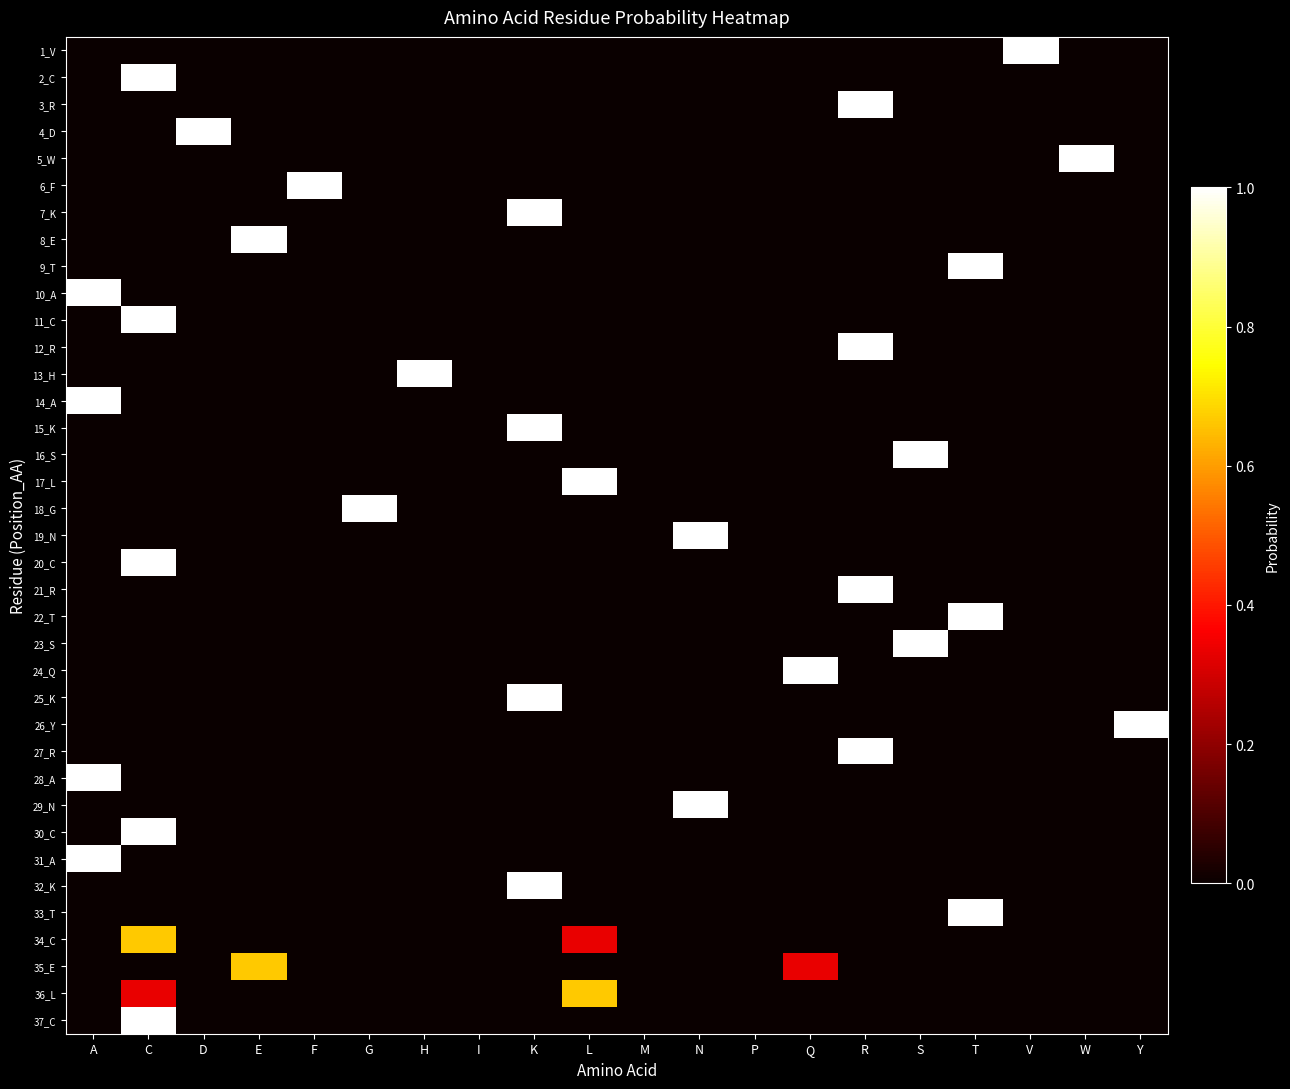

Reading left to right, extract all data points from this chart.

1_V: A=0.0	C=0.0	D=0.0	E=0.0	F=0.0	G=0.0	H=0.0	I=0.0	K=0.0	L=0.0	M=0.0	N=0.0	P=0.0	Q=0.0	R=0.0	S=0.0	T=0.0	V=1.0	W=0.0	Y=0.0
2_C: A=0.0	C=1.0	D=0.0	E=0.0	F=0.0	G=0.0	H=0.0	I=0.0	K=0.0	L=0.0	M=0.0	N=0.0	P=0.0	Q=0.0	R=0.0	S=0.0	T=0.0	V=0.0	W=0.0	Y=0.0
3_R: A=0.0	C=0.0	D=0.0	E=0.0	F=0.0	G=0.0	H=0.0	I=0.0	K=0.0	L=0.0	M=0.0	N=0.0	P=0.0	Q=0.0	R=1.0	S=0.0	T=0.0	V=0.0	W=0.0	Y=0.0
4_D: A=0.0	C=0.0	D=1.0	E=0.0	F=0.0	G=0.0	H=0.0	I=0.0	K=0.0	L=0.0	M=0.0	N=0.0	P=0.0	Q=0.0	R=0.0	S=0.0	T=0.0	V=0.0	W=0.0	Y=0.0
5_W: A=0.0	C=0.0	D=0.0	E=0.0	F=0.0	G=0.0	H=0.0	I=0.0	K=0.0	L=0.0	M=0.0	N=0.0	P=0.0	Q=0.0	R=0.0	S=0.0	T=0.0	V=0.0	W=1.0	Y=0.0
6_F: A=0.0	C=0.0	D=0.0	E=0.0	F=1.0	G=0.0	H=0.0	I=0.0	K=0.0	L=0.0	M=0.0	N=0.0	P=0.0	Q=0.0	R=0.0	S=0.0	T=0.0	V=0.0	W=0.0	Y=0.0
7_K: A=0.0	C=0.0	D=0.0	E=0.0	F=0.0	G=0.0	H=0.0	I=0.0	K=1.0	L=0.0	M=0.0	N=0.0	P=0.0	Q=0.0	R=0.0	S=0.0	T=0.0	V=0.0	W=0.0	Y=0.0
8_E: A=0.0	C=0.0	D=0.0	E=1.0	F=0.0	G=0.0	H=0.0	I=0.0	K=0.0	L=0.0	M=0.0	N=0.0	P=0.0	Q=0.0	R=0.0	S=0.0	T=0.0	V=0.0	W=0.0	Y=0.0
9_T: A=0.0	C=0.0	D=0.0	E=0.0	F=0.0	G=0.0	H=0.0	I=0.0	K=0.0	L=0.0	M=0.0	N=0.0	P=0.0	Q=0.0	R=0.0	S=0.0	T=1.0	V=0.0	W=0.0	Y=0.0
10_A: A=1.0	C=0.0	D=0.0	E=0.0	F=0.0	G=0.0	H=0.0	I=0.0	K=0.0	L=0.0	M=0.0	N=0.0	P=0.0	Q=0.0	R=0.0	S=0.0	T=0.0	V=0.0	W=0.0	Y=0.0
11_C: A=0.0	C=1.0	D=0.0	E=0.0	F=0.0	G=0.0	H=0.0	I=0.0	K=0.0	L=0.0	M=0.0	N=0.0	P=0.0	Q=0.0	R=0.0	S=0.0	T=0.0	V=0.0	W=0.0	Y=0.0
12_R: A=0.0	C=0.0	D=0.0	E=0.0	F=0.0	G=0.0	H=0.0	I=0.0	K=0.0	L=0.0	M=0.0	N=0.0	P=0.0	Q=0.0	R=1.0	S=0.0	T=0.0	V=0.0	W=0.0	Y=0.0
13_H: A=0.0	C=0.0	D=0.0	E=0.0	F=0.0	G=0.0	H=1.0	I=0.0	K=0.0	L=0.0	M=0.0	N=0.0	P=0.0	Q=0.0	R=0.0	S=0.0	T=0.0	V=0.0	W=0.0	Y=0.0
14_A: A=1.0	C=0.0	D=0.0	E=0.0	F=0.0	G=0.0	H=0.0	I=0.0	K=0.0	L=0.0	M=0.0	N=0.0	P=0.0	Q=0.0	R=0.0	S=0.0	T=0.0	V=0.0	W=0.0	Y=0.0
15_K: A=0.0	C=0.0	D=0.0	E=0.0	F=0.0	G=0.0	H=0.0	I=0.0	K=1.0	L=0.0	M=0.0	N=0.0	P=0.0	Q=0.0	R=0.0	S=0.0	T=0.0	V=0.0	W=0.0	Y=0.0
16_S: A=0.0	C=0.0	D=0.0	E=0.0	F=0.0	G=0.0	H=0.0	I=0.0	K=0.0	L=0.0	M=0.0	N=0.0	P=0.0	Q=0.0	R=0.0	S=1.0	T=0.0	V=0.0	W=0.0	Y=0.0
17_L: A=0.0	C=0.0	D=0.0	E=0.0	F=0.0	G=0.0	H=0.0	I=0.0	K=0.0	L=1.0	M=0.0	N=0.0	P=0.0	Q=0.0	R=0.0	S=0.0	T=0.0	V=0.0	W=0.0	Y=0.0
18_G: A=0.0	C=0.0	D=0.0	E=0.0	F=0.0	G=1.0	H=0.0	I=0.0	K=0.0	L=0.0	M=0.0	N=0.0	P=0.0	Q=0.0	R=0.0	S=0.0	T=0.0	V=0.0	W=0.0	Y=0.0
19_N: A=0.0	C=0.0	D=0.0	E=0.0	F=0.0	G=0.0	H=0.0	I=0.0	K=0.0	L=0.0	M=0.0	N=1.0	P=0.0	Q=0.0	R=0.0	S=0.0	T=0.0	V=0.0	W=0.0	Y=0.0
20_C: A=0.0	C=1.0	D=0.0	E=0.0	F=0.0	G=0.0	H=0.0	I=0.0	K=0.0	L=0.0	M=0.0	N=0.0	P=0.0	Q=0.0	R=0.0	S=0.0	T=0.0	V=0.0	W=0.0	Y=0.0
21_R: A=0.0	C=0.0	D=0.0	E=0.0	F=0.0	G=0.0	H=0.0	I=0.0	K=0.0	L=0.0	M=0.0	N=0.0	P=0.0	Q=0.0	R=1.0	S=0.0	T=0.0	V=0.0	W=0.0	Y=0.0
22_T: A=0.0	C=0.0	D=0.0	E=0.0	F=0.0	G=0.0	H=0.0	I=0.0	K=0.0	L=0.0	M=0.0	N=0.0	P=0.0	Q=0.0	R=0.0	S=0.0	T=1.0	V=0.0	W=0.0	Y=0.0
23_S: A=0.0	C=0.0	D=0.0	E=0.0	F=0.0	G=0.0	H=0.0	I=0.0	K=0.0	L=0.0	M=0.0	N=0.0	P=0.0	Q=0.0	R=0.0	S=1.0	T=0.0	V=0.0	W=0.0	Y=0.0
24_Q: A=0.0	C=0.0	D=0.0	E=0.0	F=0.0	G=0.0	H=0.0	I=0.0	K=0.0	L=0.0	M=0.0	N=0.0	P=0.0	Q=1.0	R=0.0	S=0.0	T=0.0	V=0.0	W=0.0	Y=0.0
25_K: A=0.0	C=0.0	D=0.0	E=0.0	F=0.0	G=0.0	H=0.0	I=0.0	K=1.0	L=0.0	M=0.0	N=0.0	P=0.0	Q=0.0	R=0.0	S=0.0	T=0.0	V=0.0	W=0.0	Y=0.0
26_Y: A=0.0	C=0.0	D=0.0	E=0.0	F=0.0	G=0.0	H=0.0	I=0.0	K=0.0	L=0.0	M=0.0	N=0.0	P=0.0	Q=0.0	R=0.0	S=0.0	T=0.0	V=0.0	W=0.0	Y=1.0
27_R: A=0.0	C=0.0	D=0.0	E=0.0	F=0.0	G=0.0	H=0.0	I=0.0	K=0.0	L=0.0	M=0.0	N=0.0	P=0.0	Q=0.0	R=1.0	S=0.0	T=0.0	V=0.0	W=0.0	Y=0.0
28_A: A=1.0	C=0.0	D=0.0	E=0.0	F=0.0	G=0.0	H=0.0	I=0.0	K=0.0	L=0.0	M=0.0	N=0.0	P=0.0	Q=0.0	R=0.0	S=0.0	T=0.0	V=0.0	W=0.0	Y=0.0
29_N: A=0.0	C=0.0	D=0.0	E=0.0	F=0.0	G=0.0	H=0.0	I=0.0	K=0.0	L=0.0	M=0.0	N=1.0	P=0.0	Q=0.0	R=0.0	S=0.0	T=0.0	V=0.0	W=0.0	Y=0.0
30_C: A=0.0	C=1.0	D=0.0	E=0.0	F=0.0	G=0.0	H=0.0	I=0.0	K=0.0	L=0.0	M=0.0	N=0.0	P=0.0	Q=0.0	R=0.0	S=0.0	T=0.0	V=0.0	W=0.0	Y=0.0
31_A: A=1.0	C=0.0	D=0.0	E=0.0	F=0.0	G=0.0	H=0.0	I=0.0	K=0.0	L=0.0	M=0.0	N=0.0	P=0.0	Q=0.0	R=0.0	S=0.0	T=0.0	V=0.0	W=0.0	Y=0.0
32_K: A=0.0	C=0.0	D=0.0	E=0.0	F=0.0	G=0.0	H=0.0	I=0.0	K=1.0	L=0.0	M=0.0	N=0.0	P=0.0	Q=0.0	R=0.0	S=0.0	T=0.0	V=0.0	W=0.0	Y=0.0
33_T: A=0.0	C=0.0	D=0.0	E=0.0	F=0.0	G=0.0	H=0.0	I=0.0	K=0.0	L=0.0	M=0.0	N=0.0	P=0.0	Q=0.0	R=0.0	S=0.0	T=1.0	V=0.0	W=0.0	Y=0.0
34_C: A=0.0	C=0.7	D=0.0	E=0.0	F=0.0	G=0.0	H=0.0	I=0.0	K=0.0	L=0.3	M=0.0	N=0.0	P=0.0	Q=0.0	R=0.0	S=0.0	T=0.0	V=0.0	W=0.0	Y=0.0
35_E: A=0.0	C=0.0	D=0.0	E=0.7	F=0.0	G=0.0	H=0.0	I=0.0	K=0.0	L=0.0	M=0.0	N=0.0	P=0.0	Q=0.3	R=0.0	S=0.0	T=0.0	V=0.0	W=0.0	Y=0.0
36_L: A=0.0	C=0.3	D=0.0	E=0.0	F=0.0	G=0.0	H=0.0	I=0.0	K=0.0	L=0.7	M=0.0	N=0.0	P=0.0	Q=0.0	R=0.0	S=0.0	T=0.0	V=0.0	W=0.0	Y=0.0
37_C: A=0.0	C=1.0	D=0.0	E=0.0	F=0.0	G=0.0	H=0.0	I=0.0	K=0.0	L=0.0	M=0.0	N=0.0	P=0.0	Q=0.0	R=0.0	S=0.0	T=0.0	V=0.0	W=0.0	Y=0.0